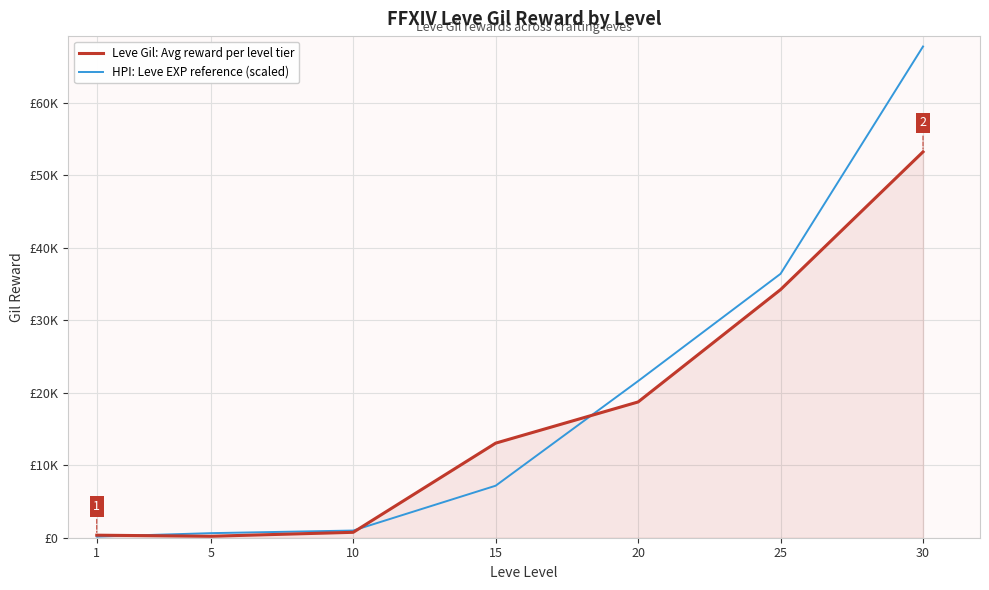

Does the chart have visible grid lines?

Yes